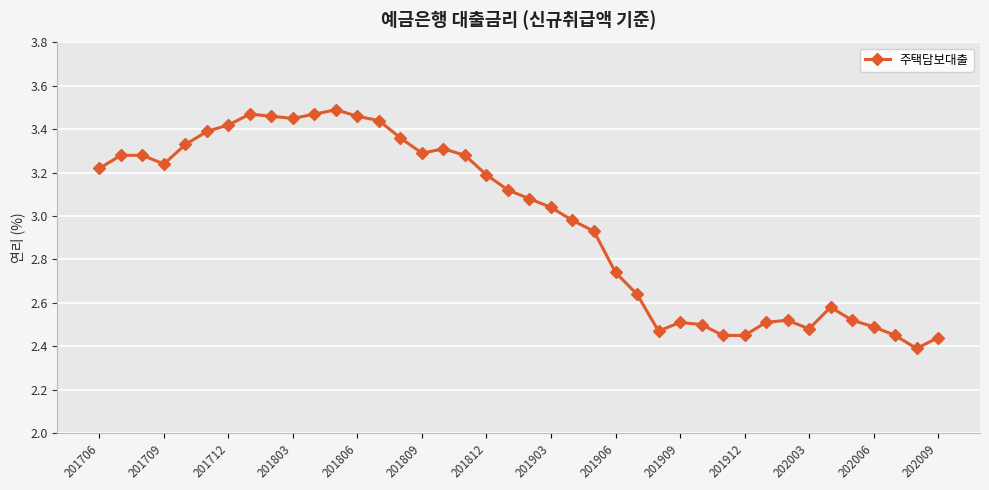

What is the difference between the second highest and minimum values?

1.1